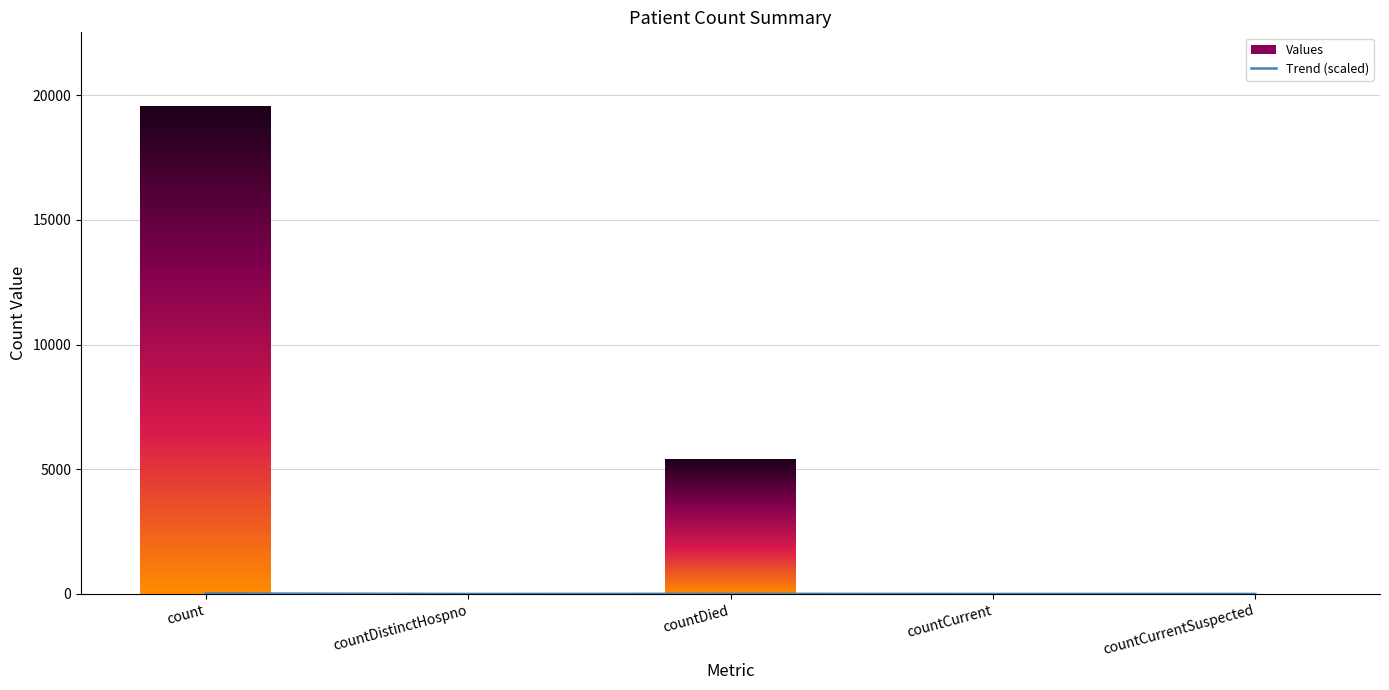

What is the label of the 2nd bar from the right?

countCurrent